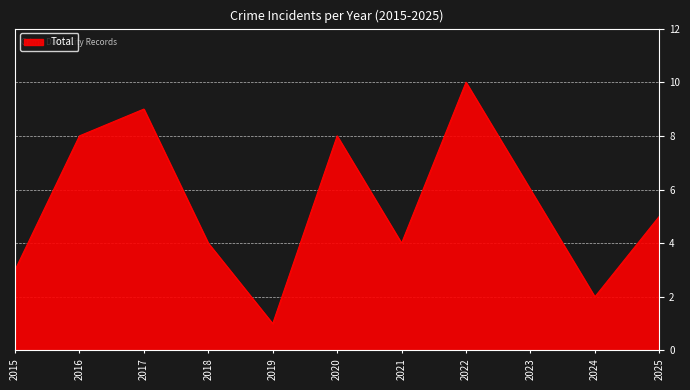

What is the sum of the values at 2022 and 2020?

18